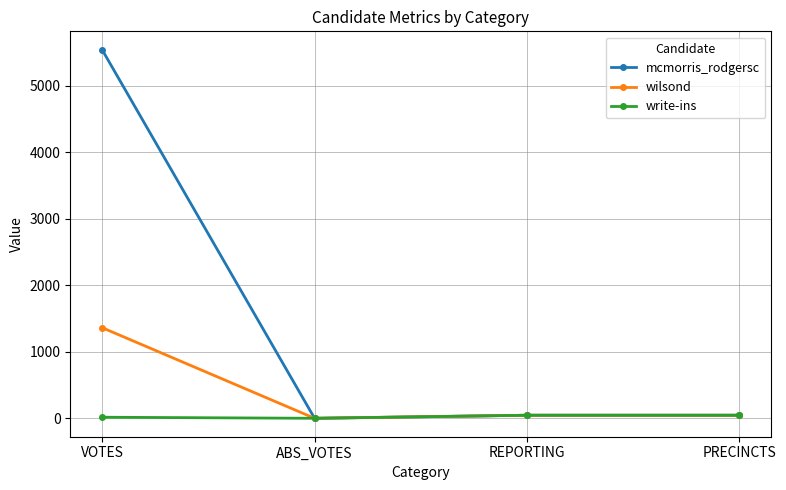

Is it true that wilsond equals 656 at ABS_VOTES?

False